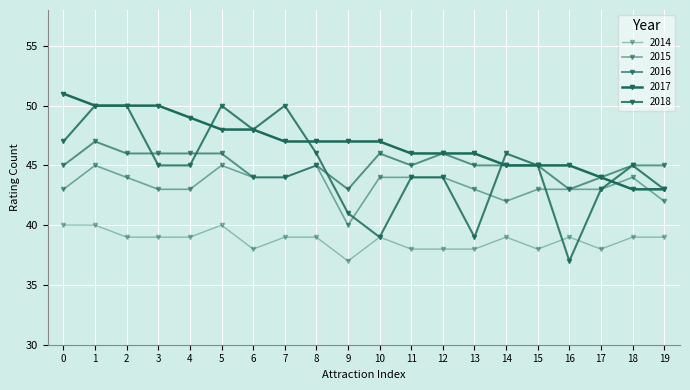

How many data points does each series have?

20